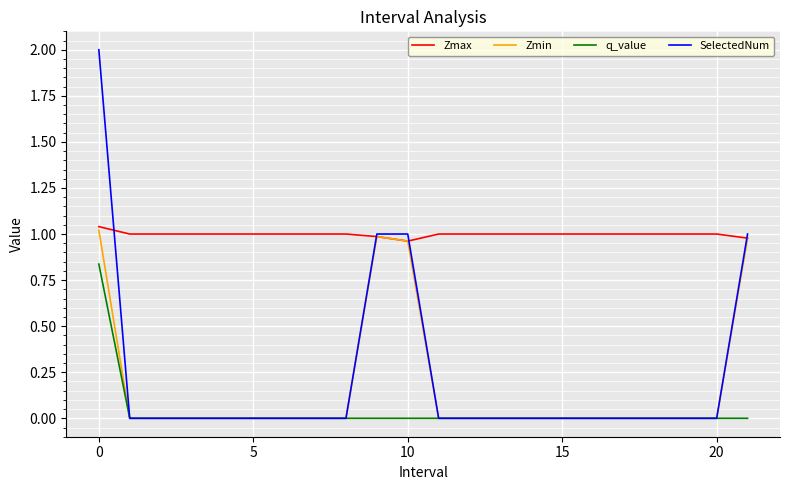

Which series has the largest range (max minus min)?

SelectedNum